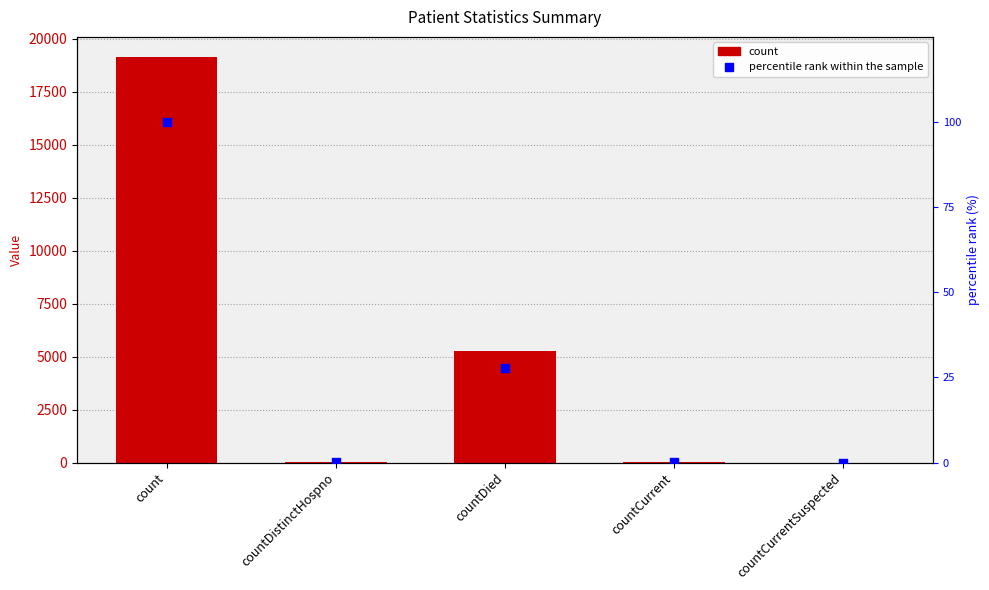

Which series reaches the maximum Y coordinate?

count